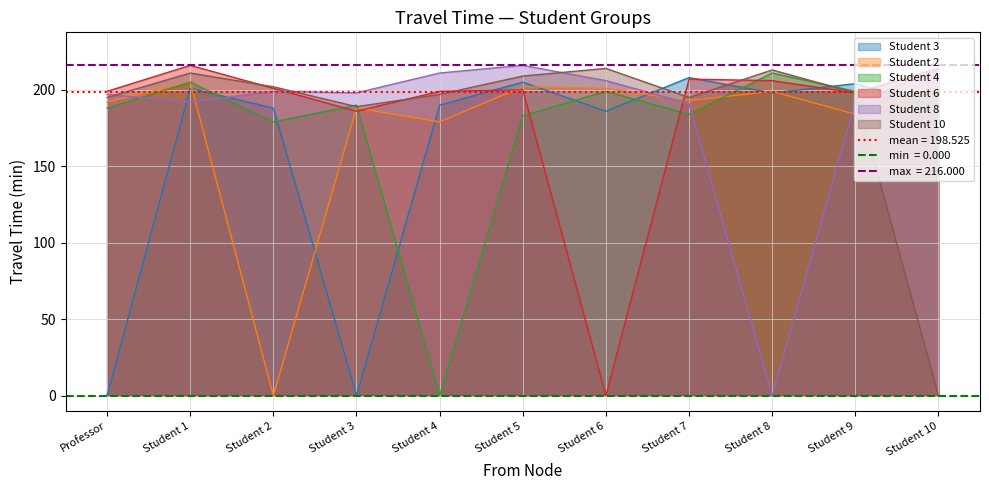

Which series has the widest spread of values?

Student 6